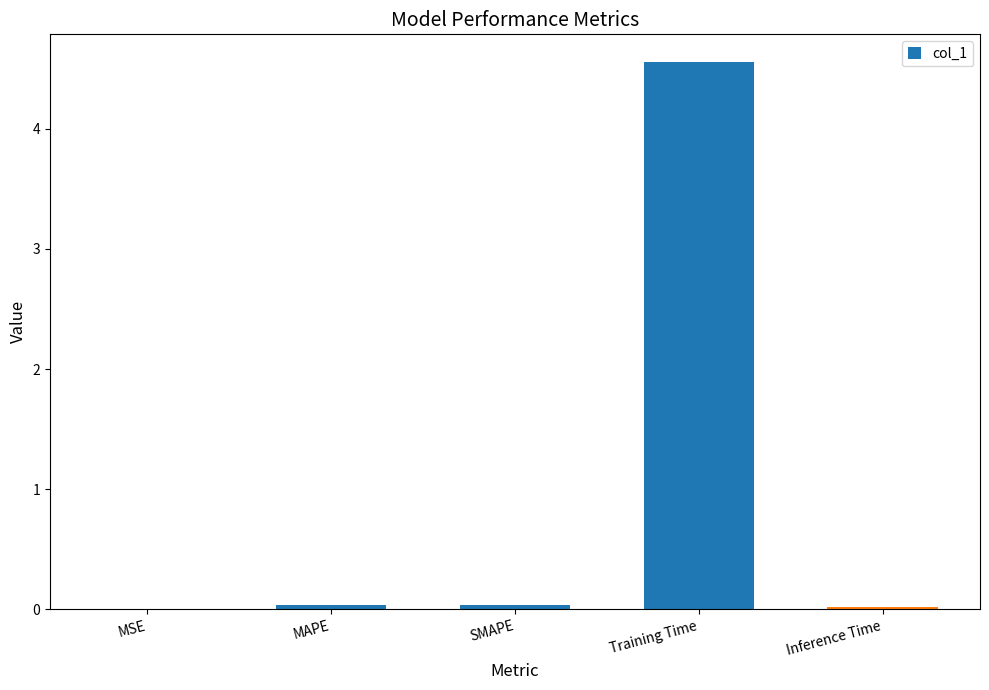

Which has a higher value, Training Time or MSE?

Training Time